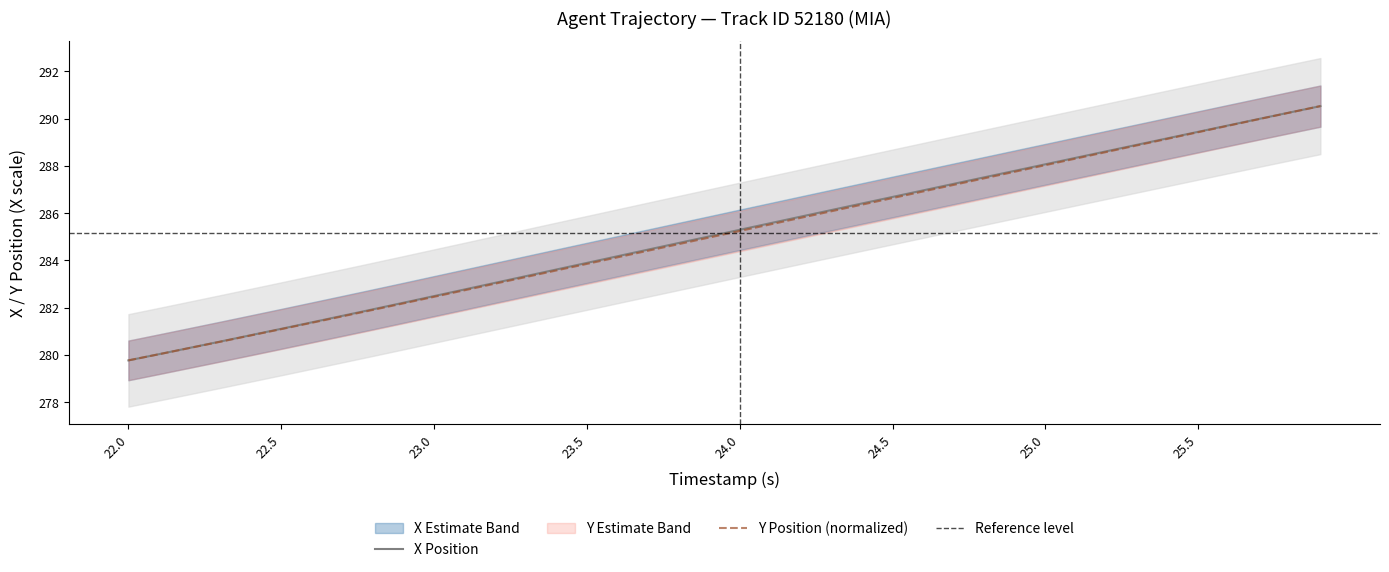

True or false: X and Y cross at least once.

False